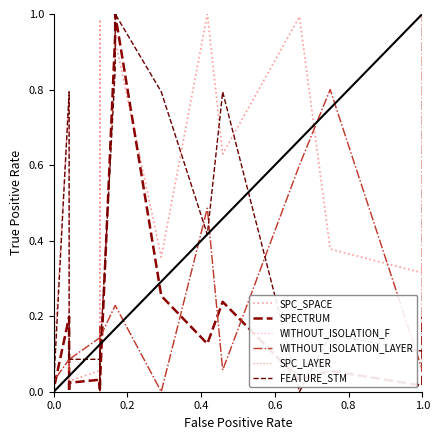

What are all the series names shown in the legend?

SPC_SPACE, SPECTRUM, WITHOUT_ISOLATION_F, WITHOUT_ISOLATION_LAYER, SPC_LAYER, FEATURE_STM